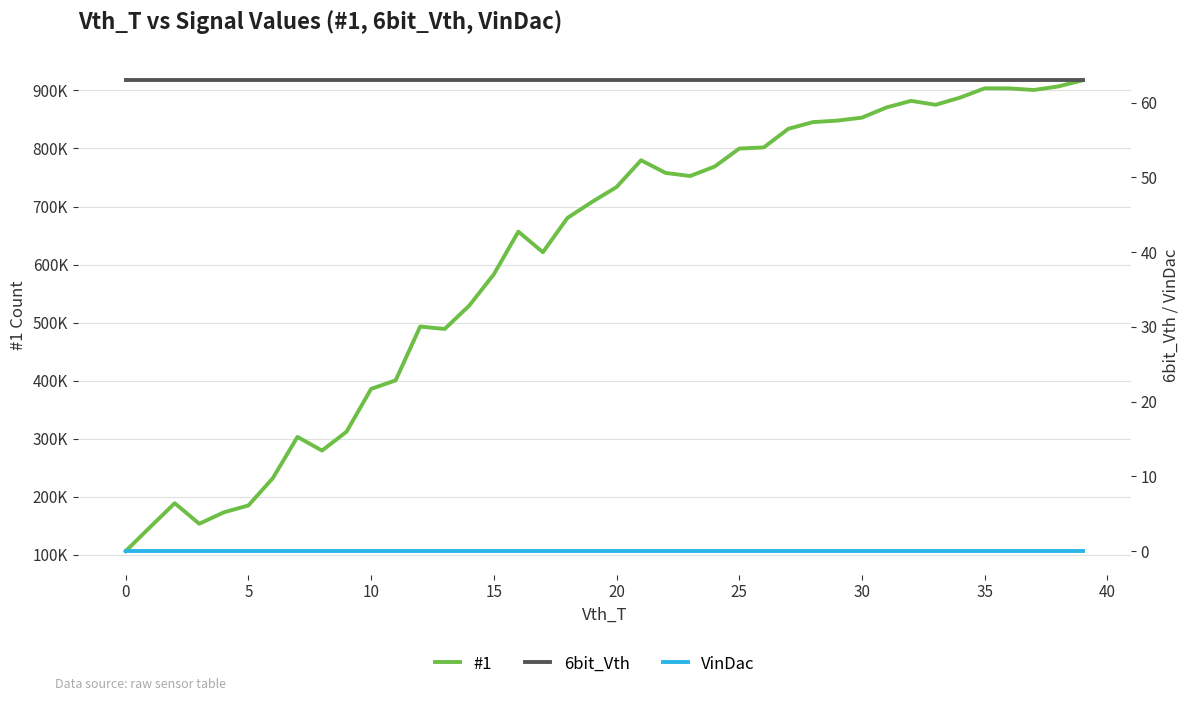

Reading right to left, list all the values displayed in this chart.

#1: 917606	906860	900714	903492	903590	887643	875250	882024	870675	853128	848003	845411	833855	801778	799831	768890	752541	757847	779726	733508	707876	680294	621248	656746	583161	529312	489075	493211	400534	385783	312057	279589	303086	232219	184993	173177	153489	188881	147824	106264
6bit_Vth: 63	63	63	63	63	63	63	63	63	63	63	63	63	63	63	63	63	63	63	63	63	63	63	63	63	63	63	63	63	63	63	63	63	63	63	63	63	63	63	63
VinDac: 0	0	0	0	0	0	0	0	0	0	0	0	0	0	0	0	0	0	0	0	0	0	0	0	0	0	0	0	0	0	0	0	0	0	0	0	0	0	0	0